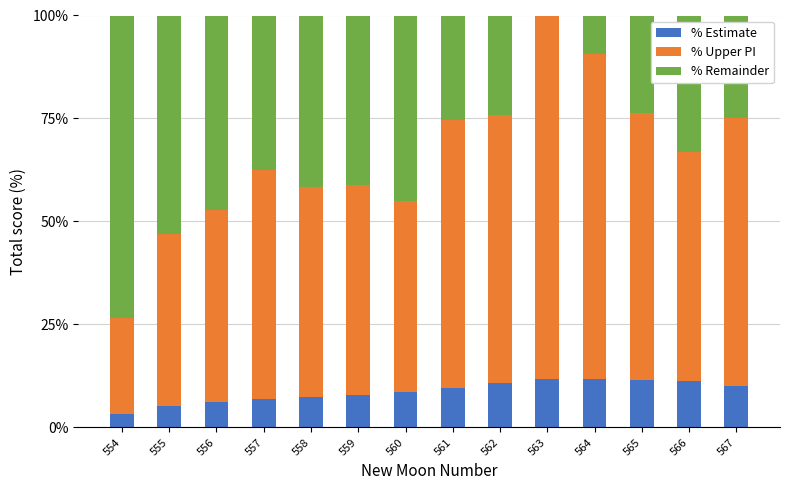

Is it true that % Estimate equals 6.3 at 556?

True